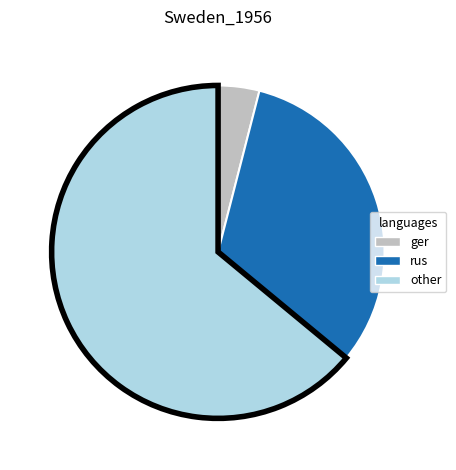

Rank the categories by value from highest to lowest.

other, rus, ger